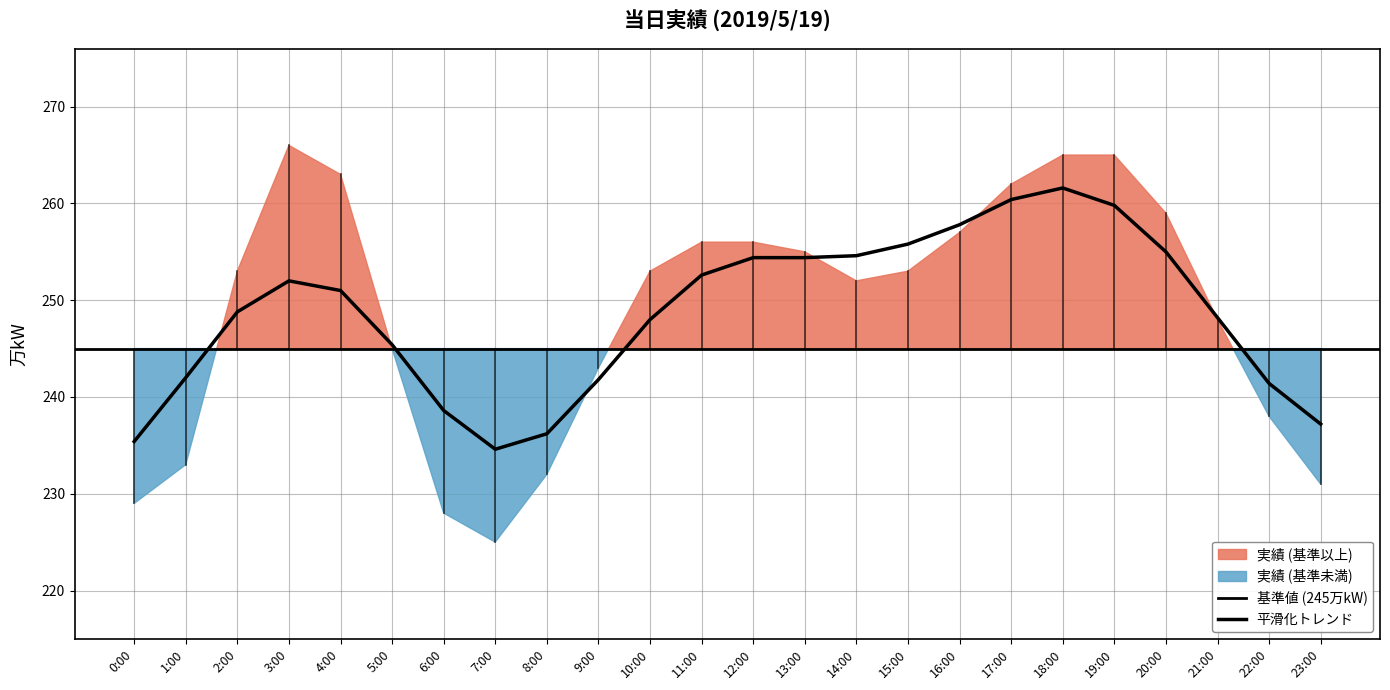

What is the label of the 4th point from the right?

20:00